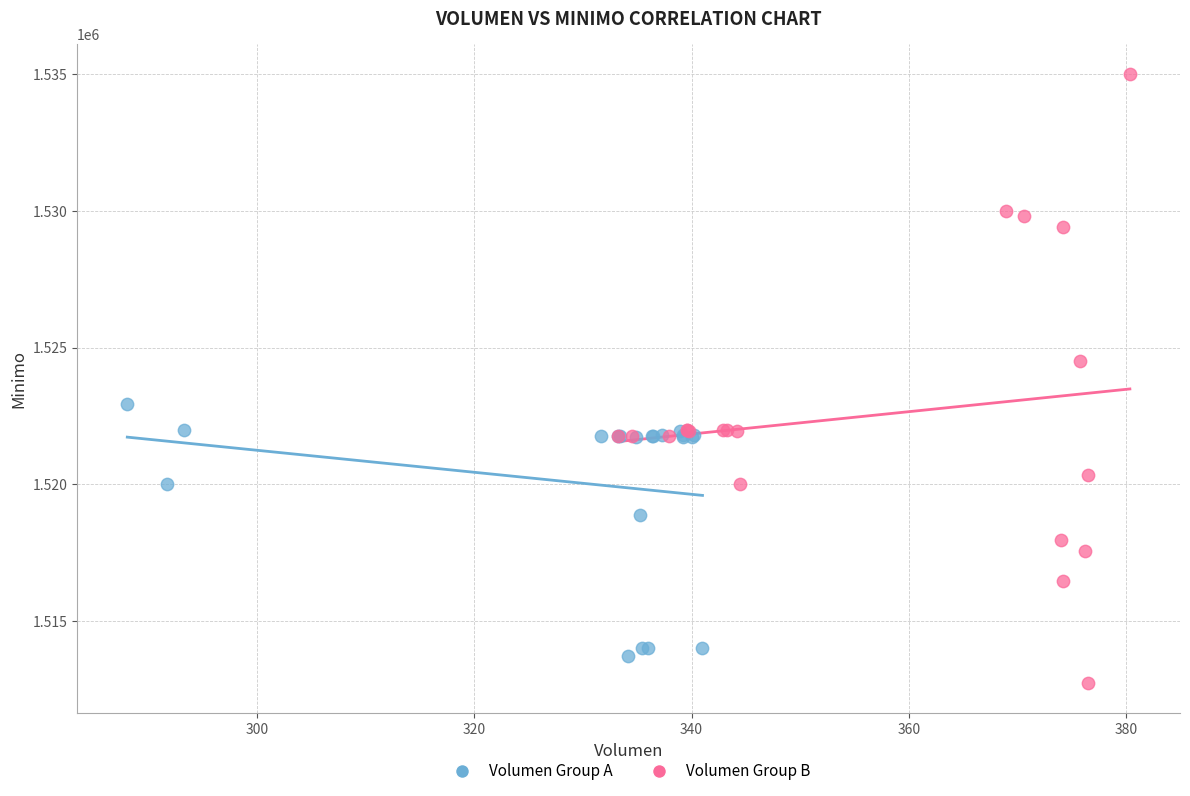

Which series reaches the maximum Y coordinate?

Volumen Group B